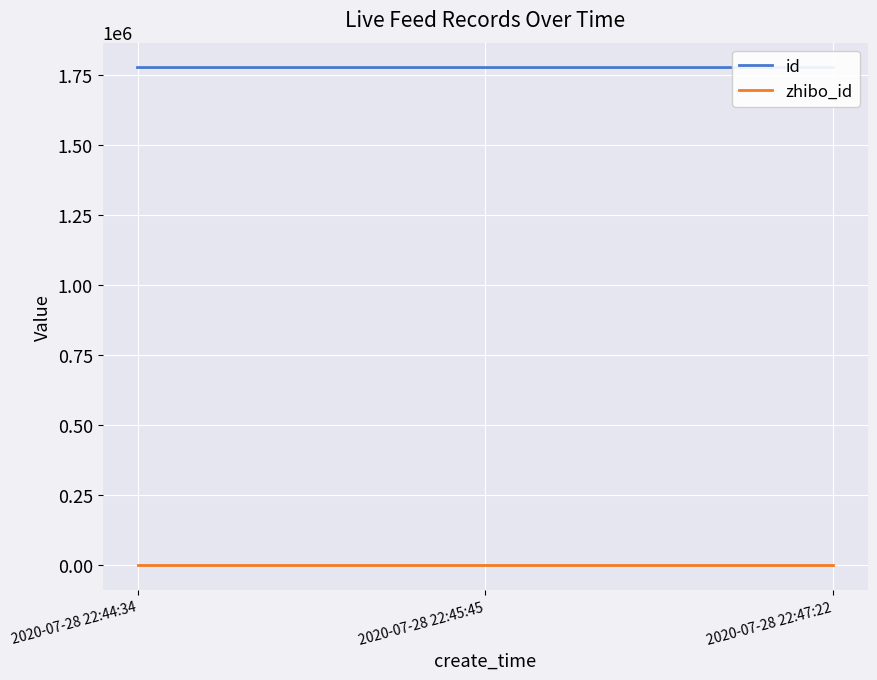

Reading left to right, list all the values displayed in this chart.

id: 2020-07-28 22:44:34=1778435	2020-07-28 22:45:45=1778432	2020-07-28 22:47:22=1778431
zhibo_id: 2020-07-28 22:44:34=152	2020-07-28 22:45:45=152	2020-07-28 22:47:22=152